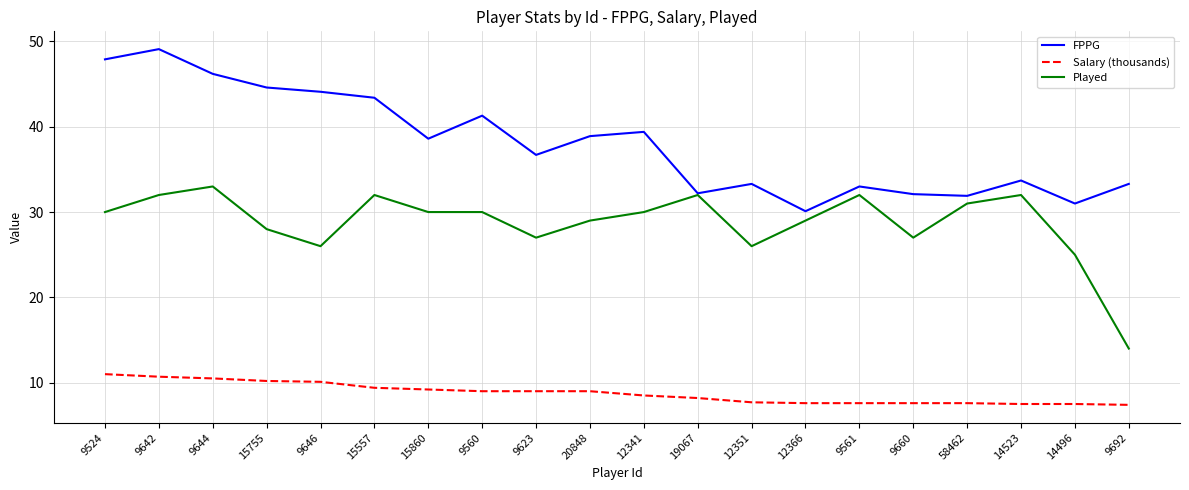

Between 12341 and 9660, which series saw the biggest shift?

FPPG